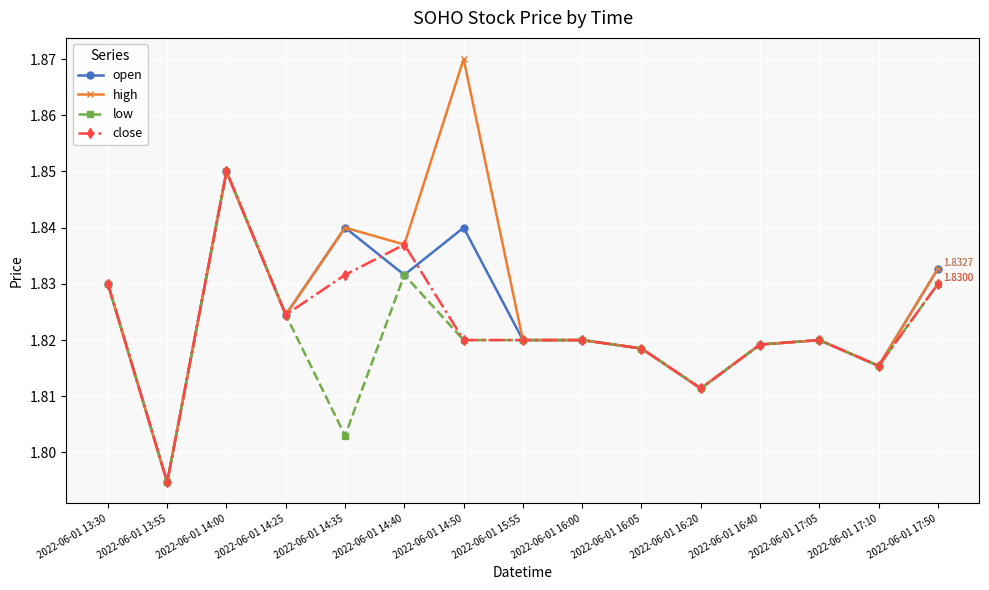

What is the total value across all series at 2022-06-01 16:40?

7.3